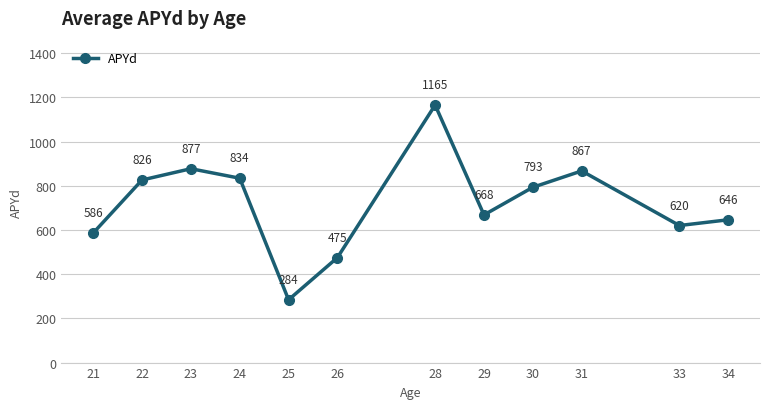

What is the sum of all values?

8641